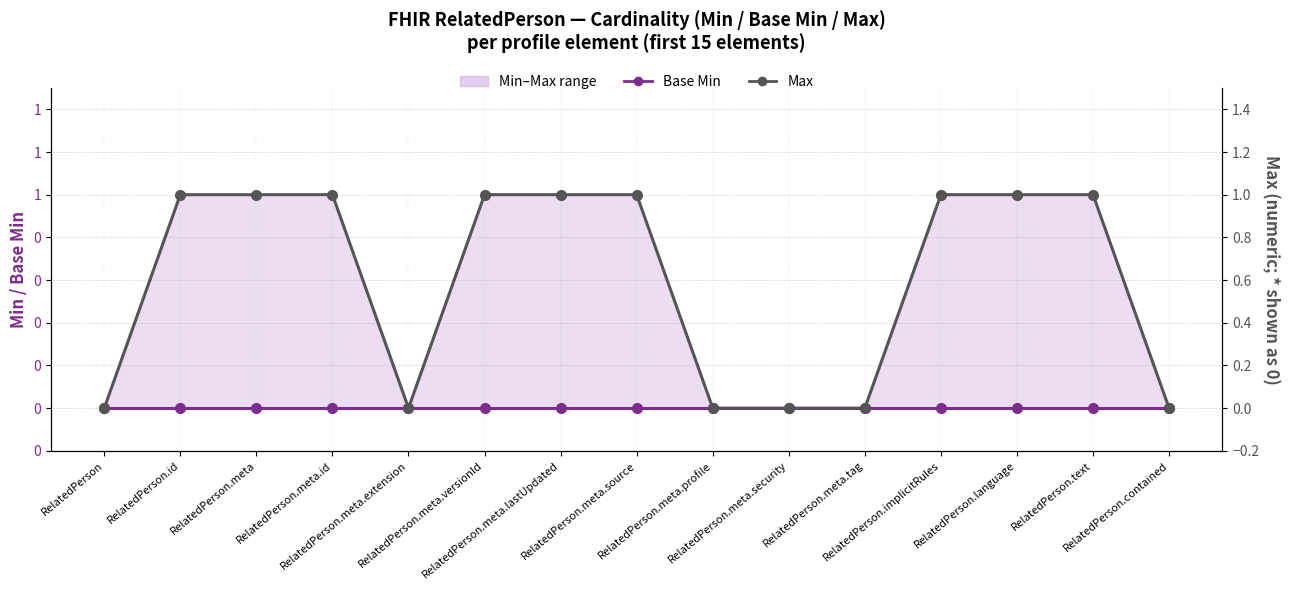

How many values in the Max series are below 1?

6